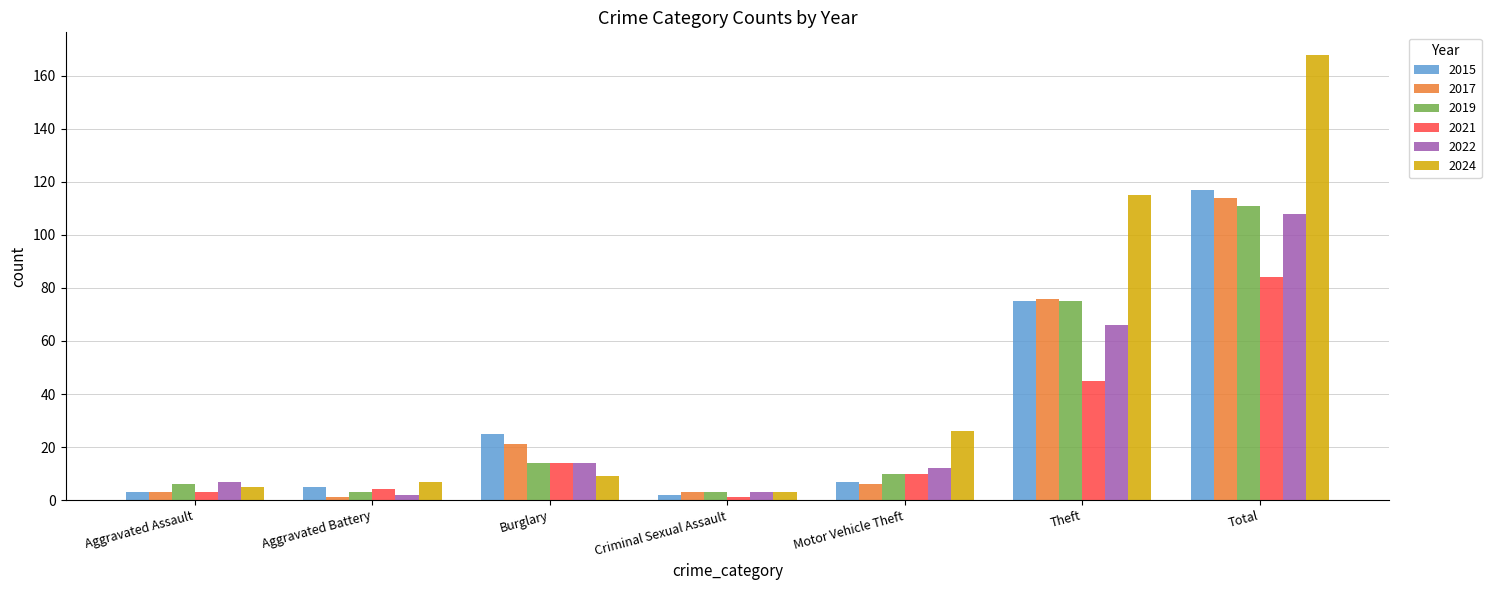

What is the spread (max minus min) of values at Motor Vehicle Theft?

20